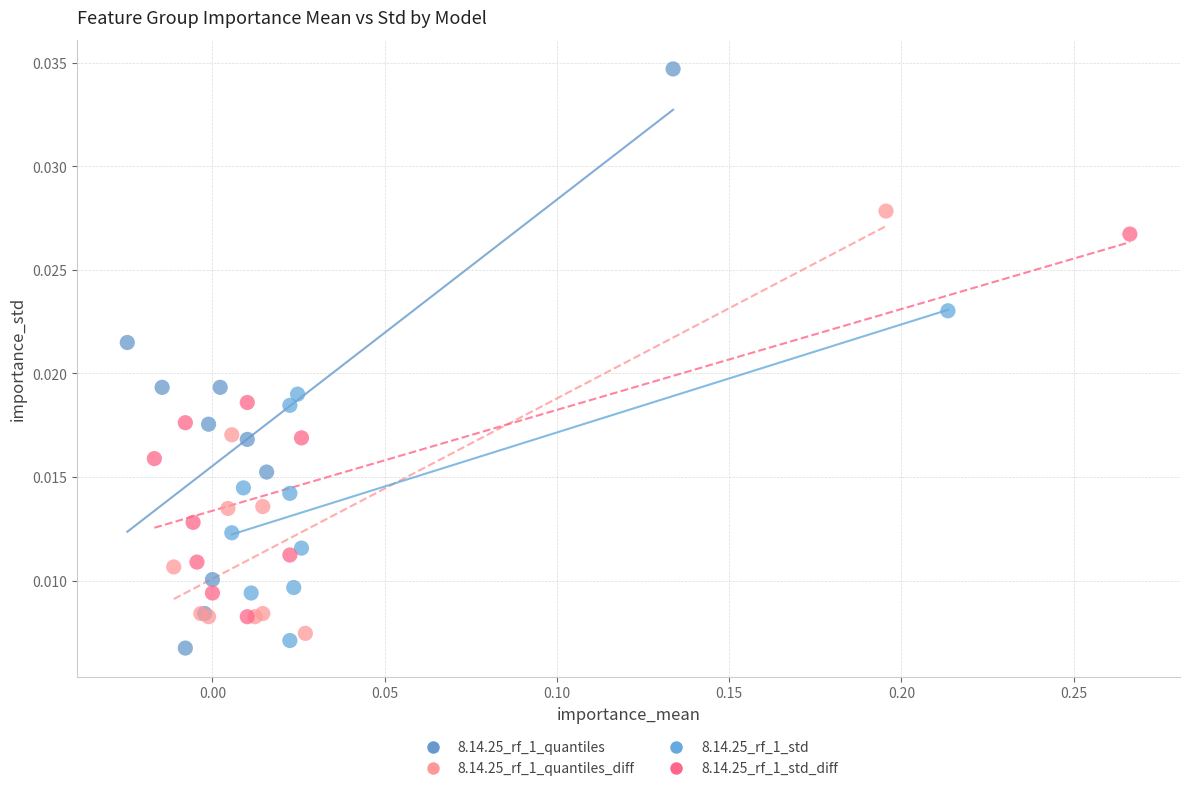

Which series contains the highest Y value?

8.14.25_rf_1_quantiles